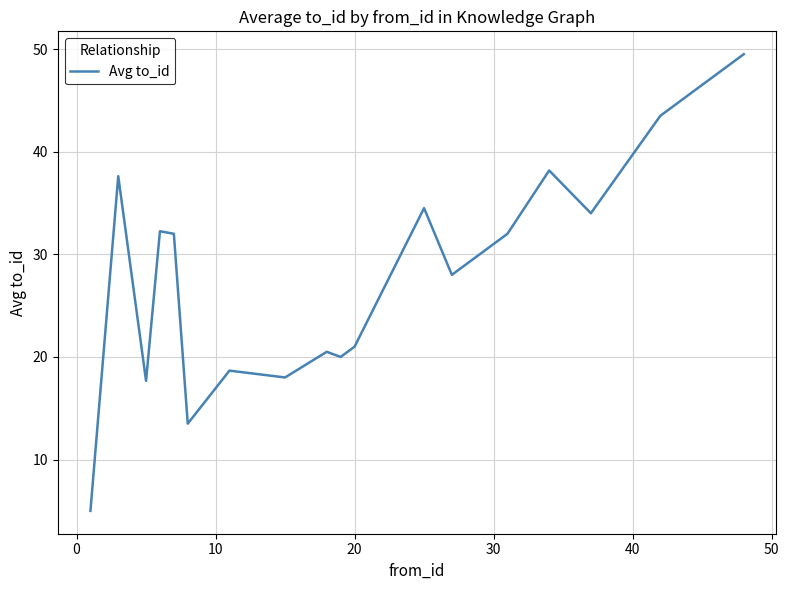

What is the difference between the maximum and minimum values?

44.5